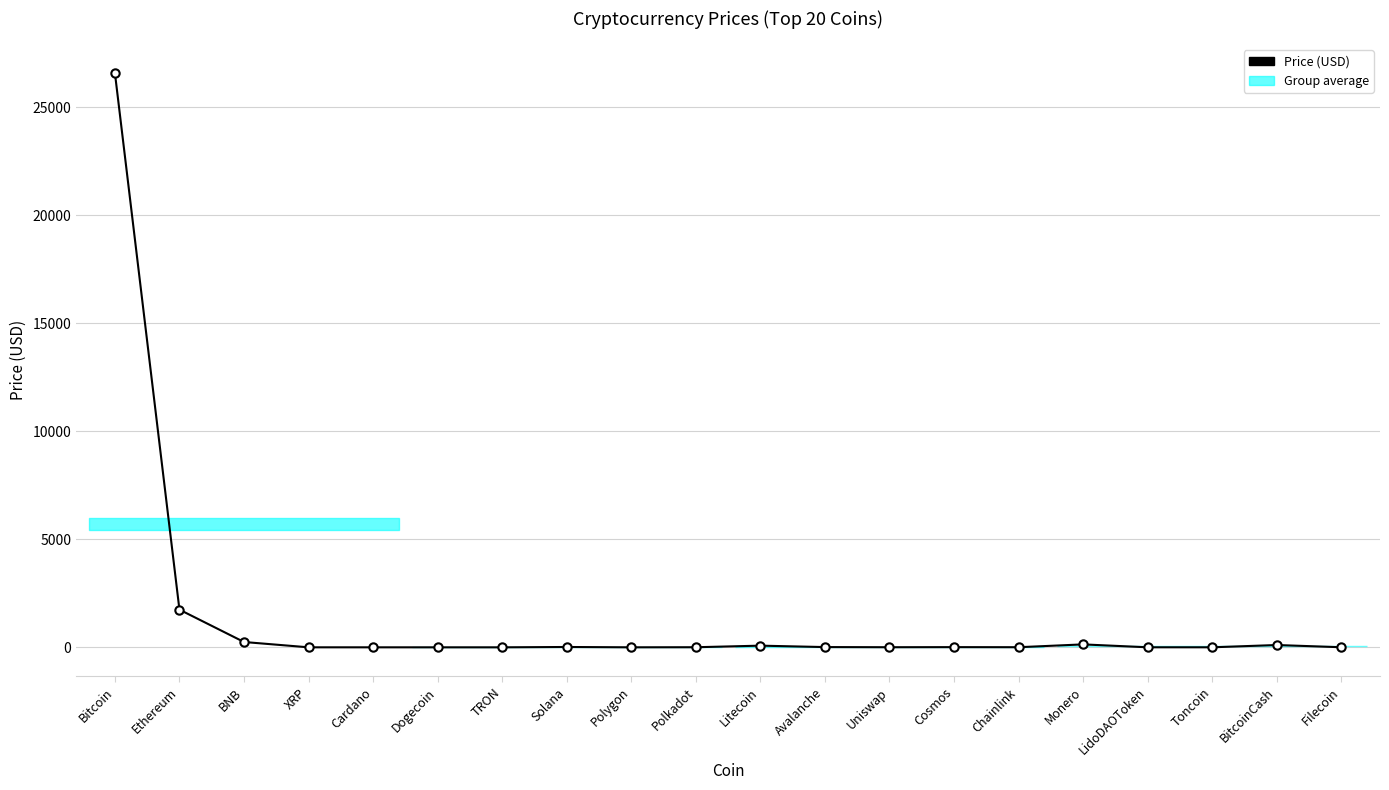

At which category does the data reach its first local peak?

Solana